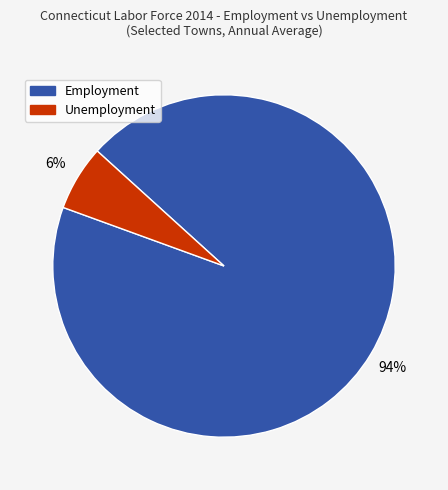

To the nearest percent, what is the average slice percentage?

50%